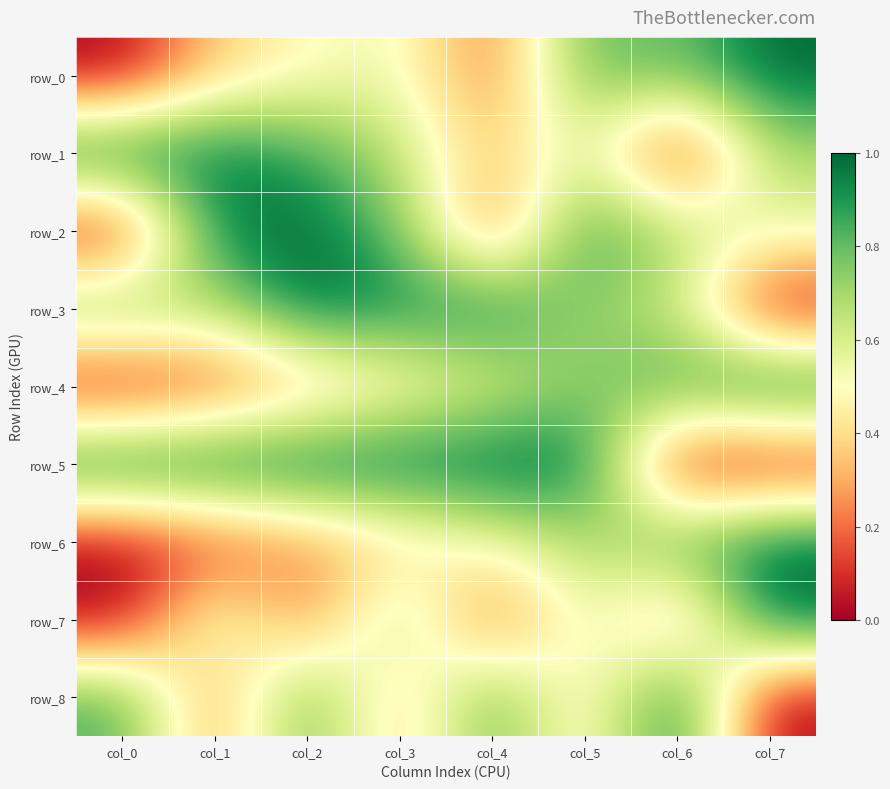

Reading right to left, list all the values displayed in this chart.

row_0: 1.0	0.8	0.8	0.2	0.6	0.5	0.4	0.0
row_1: 0.7	0.0	0.6	0.3	0.6	0.9	1.0	1.0
row_2: 0.6	0.7	0.9	0.1	0.8	1.0	1.0	0.0
row_3: 0.0	0.6	0.7	0.9	0.9	1.0	0.7	0.8
row_4: 1.0	0.9	0.7	0.6	0.4	0.3	0.1	0.0
row_5: 0.0	0.0	1.0	1.0	1.0	1.0	1.0	1.0
row_6: 1.0	0.8	0.7	0.5	0.4	0.3	0.1	0.0
row_7: 1.0	0.2	0.6	0.1	0.7	0.2	0.6	0.0
row_8: 0.0	1.0	0.4	0.8	0.3	0.8	0.2	0.8